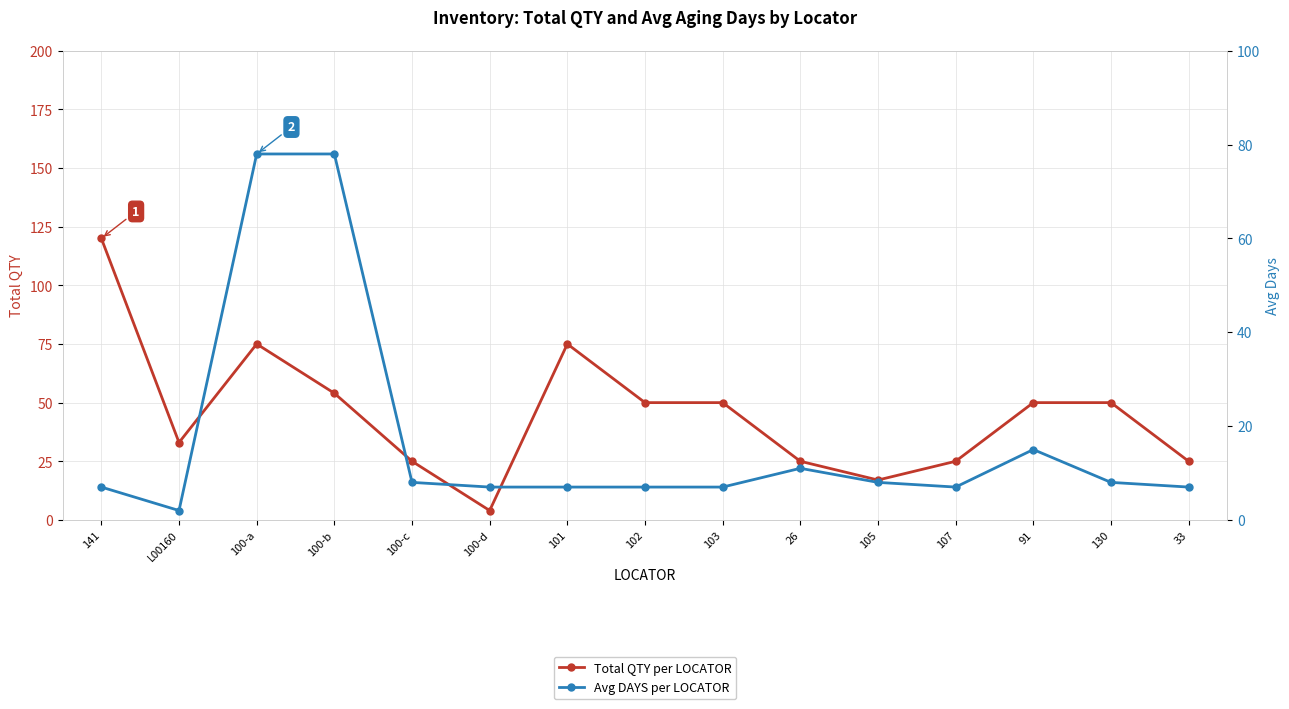

Which has a higher value, 102 or 100-d?

102